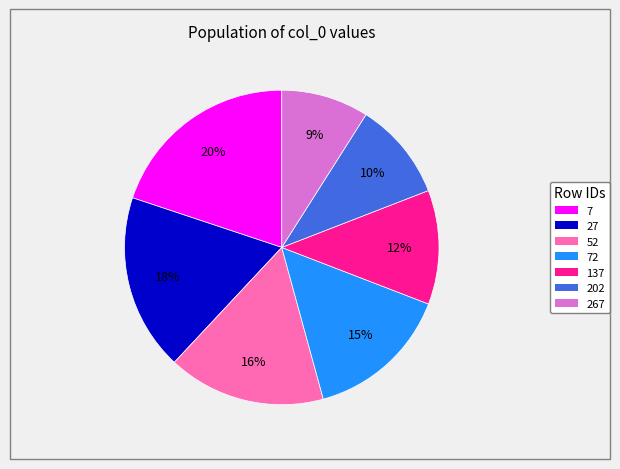

To the nearest percent, what is the difference between the largest and smallest slice percentages?

11%